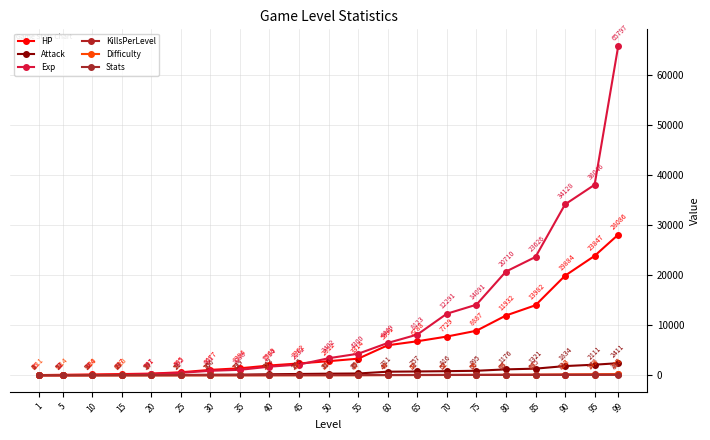

How many data points in KillsPerLevel are above 26?

11